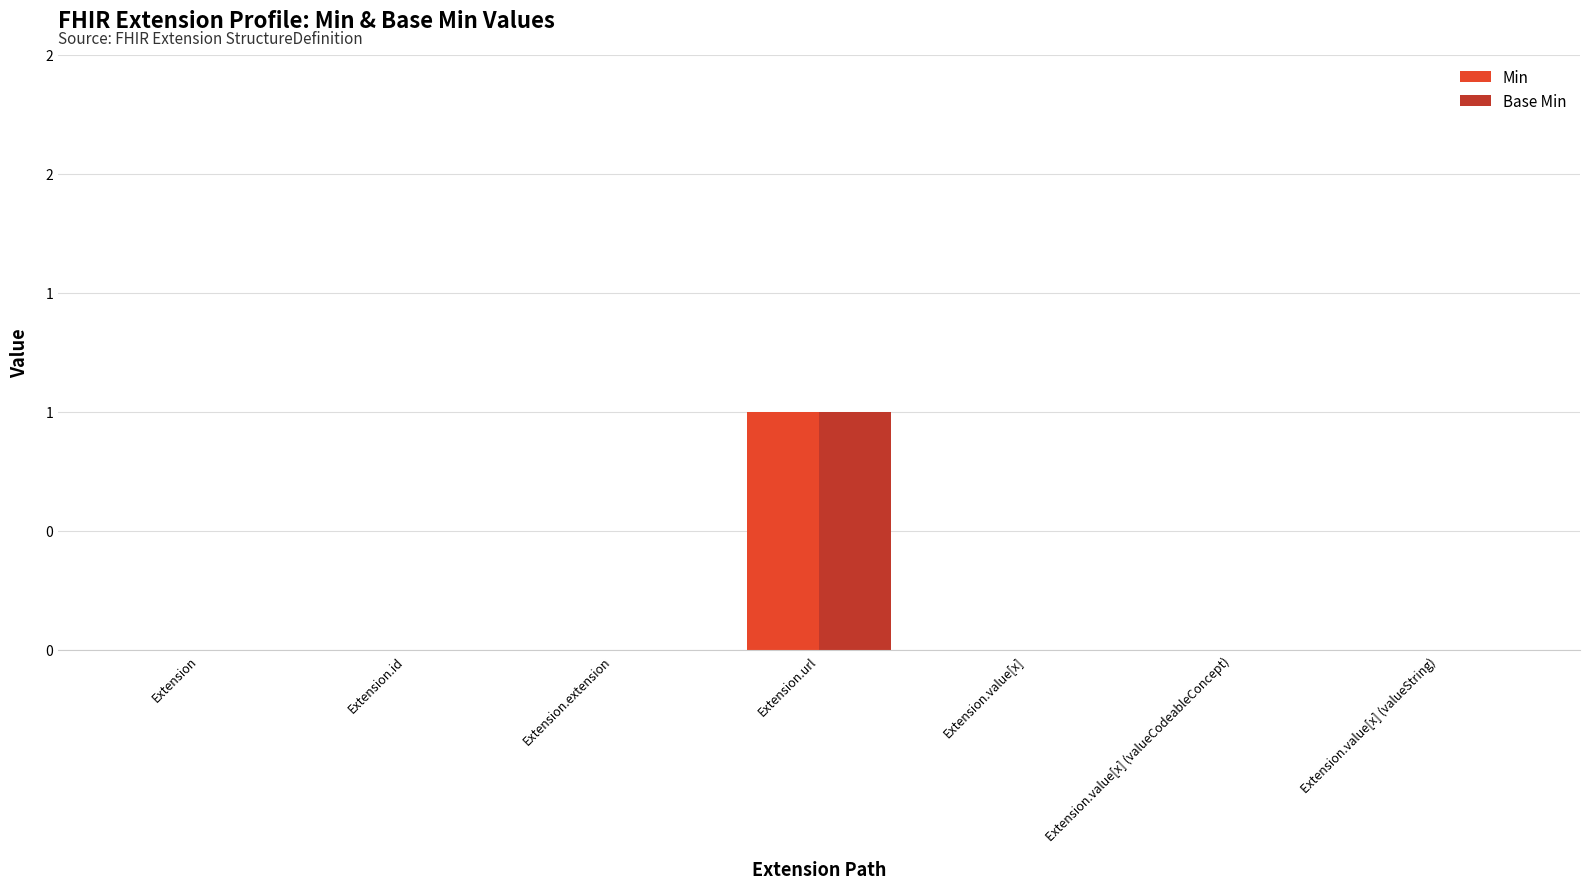

What are all the series names shown in the legend?

Min, Base Min